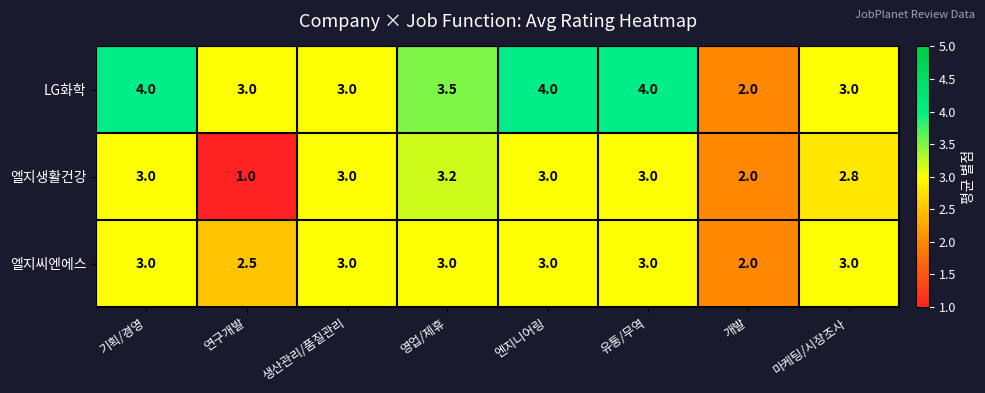

What is the average value of the LG화학 series?

3.3